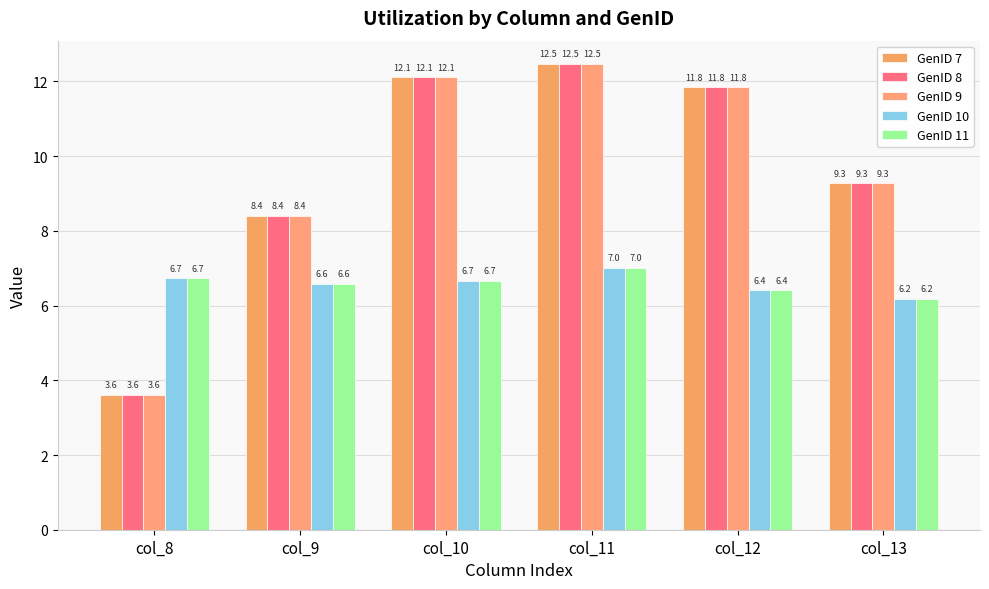

Reading left to right, what are all the values shown in this chart?

GenID 7: 3.6	8.4	12.1	12.5	11.8	9.3
GenID 8: 3.6	8.4	12.1	12.5	11.8	9.3
GenID 9: 3.6	8.4	12.1	12.5	11.8	9.3
GenID 10: 6.7	6.6	6.7	7.0	6.4	6.2
GenID 11: 6.7	6.6	6.7	7.0	6.4	6.2